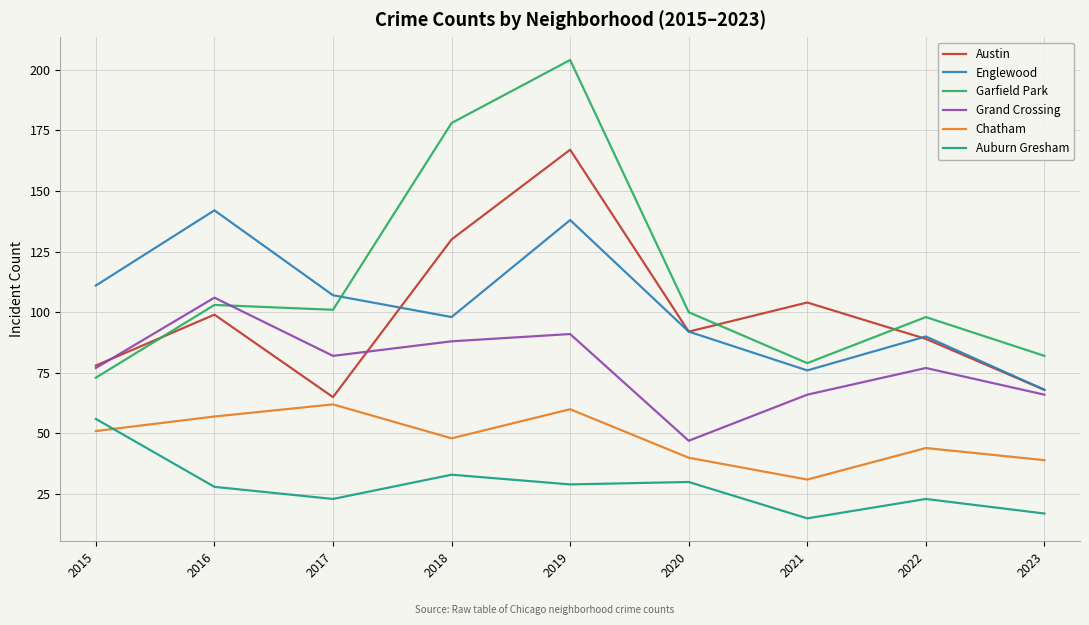

What are all the series names shown in the legend?

Austin, Englewood, Garfield Park, Grand Crossing, Chatham, Auburn Gresham